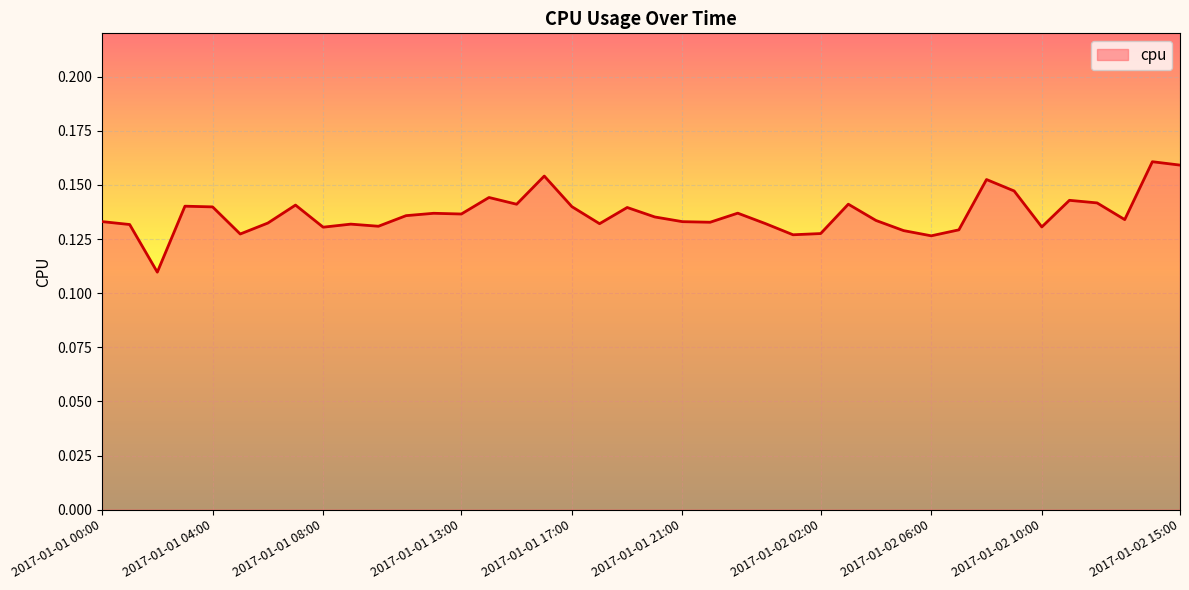

Does the chart have visible grid lines?

Yes